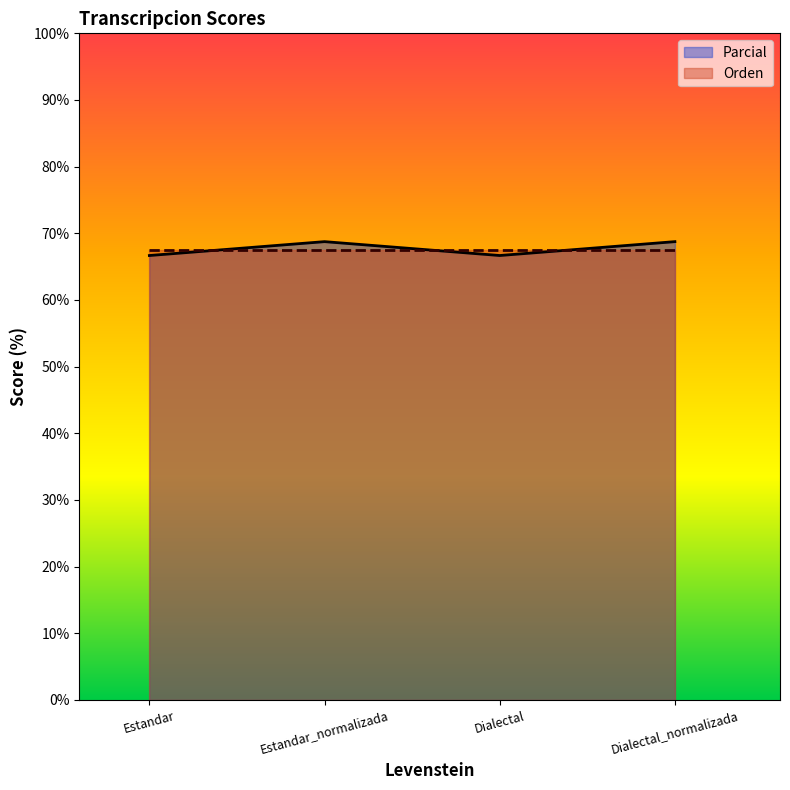

Count the number of data series in this chart.

2